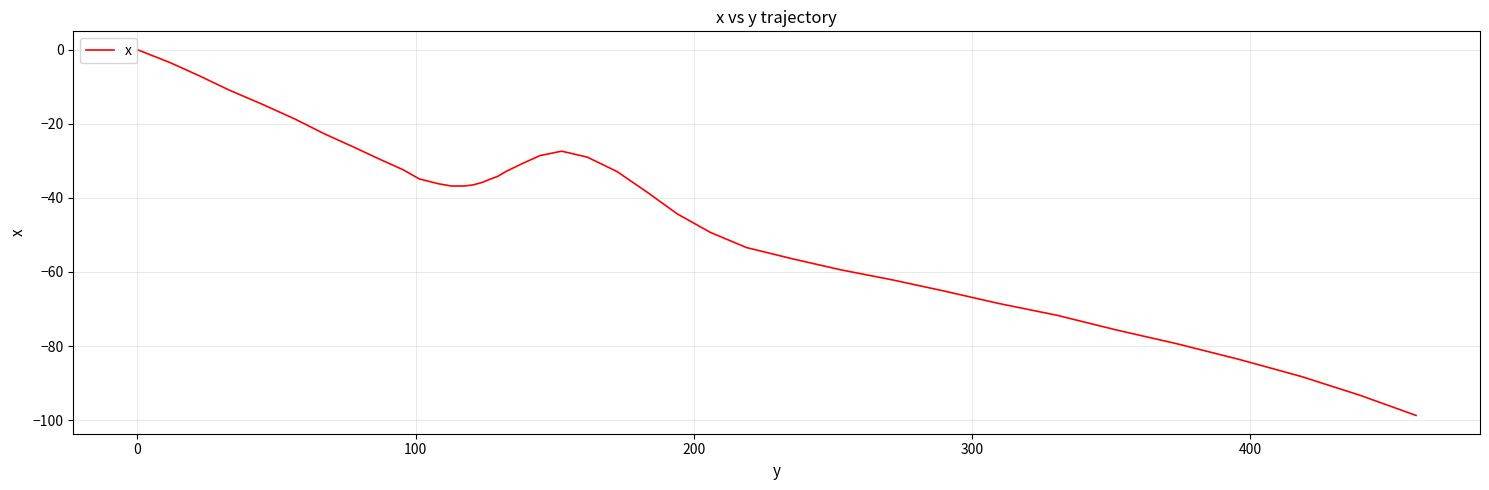

What is the average value?

-43.0